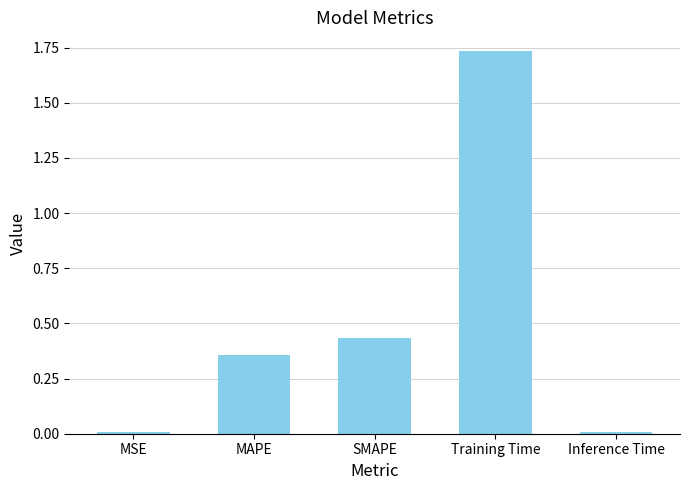

The chart shows a value of 0.0 at Inference Time. True or false?

True